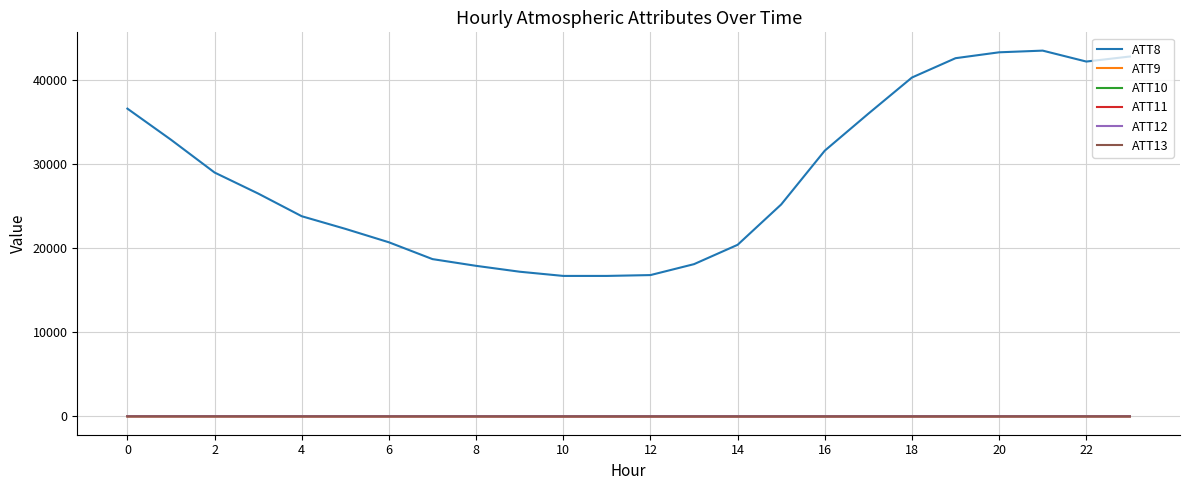

Which series has the largest total across all categories?

ATT8